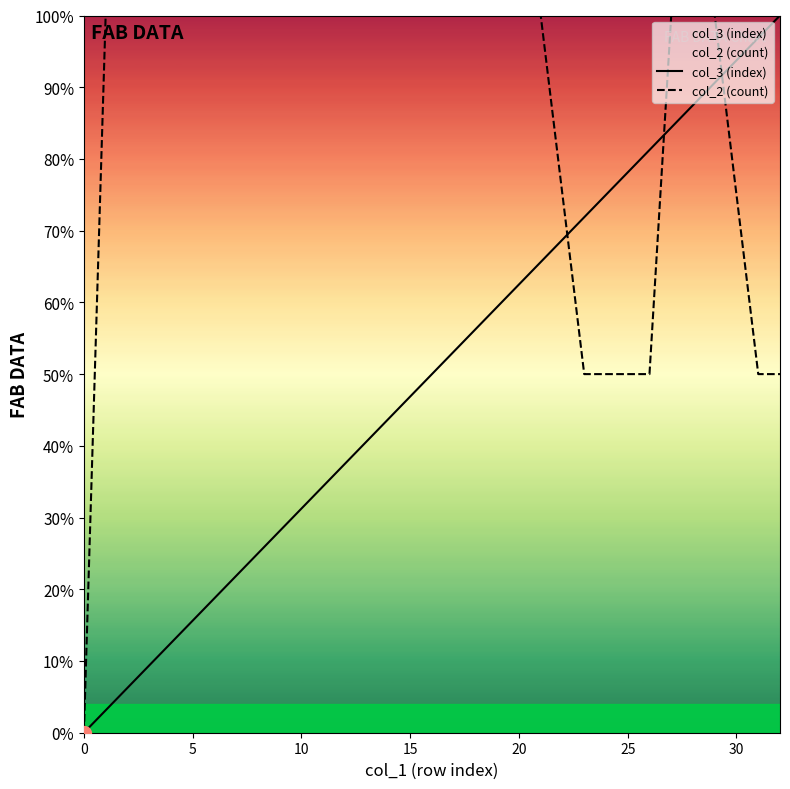

Does the chart display data point markers on the line(s)?

No